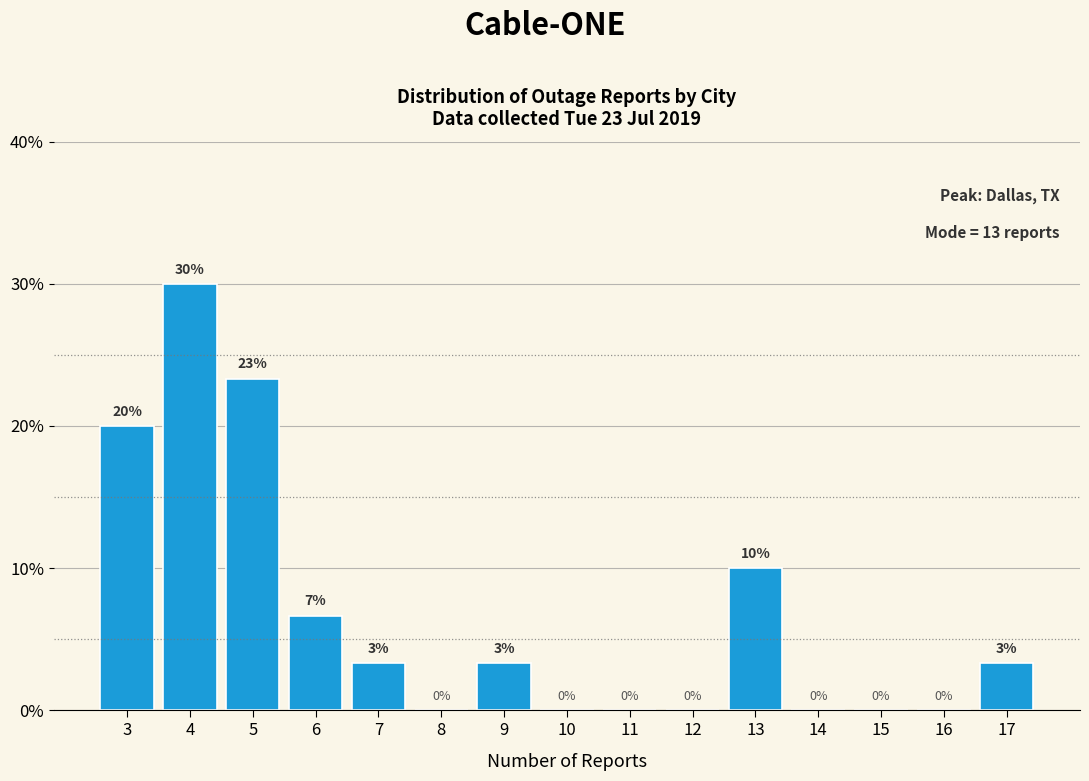

Which range on the x-axis has the tallest bar?

3.5 to 4.5